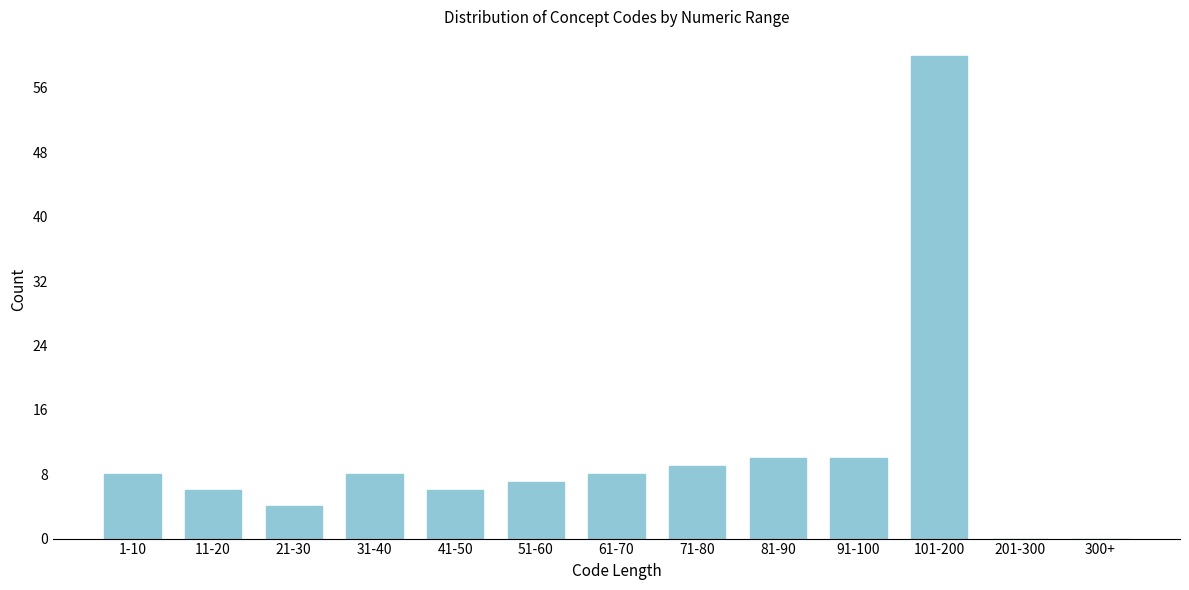

Reading left to right, what are all the values shown in this chart?

1-10=8	11-20=6	21-30=4	31-40=8	41-50=6	51-60=7	61-70=8	71-80=9	81-90=10	91-100=10	101-200=60	201-300=0	300+=0